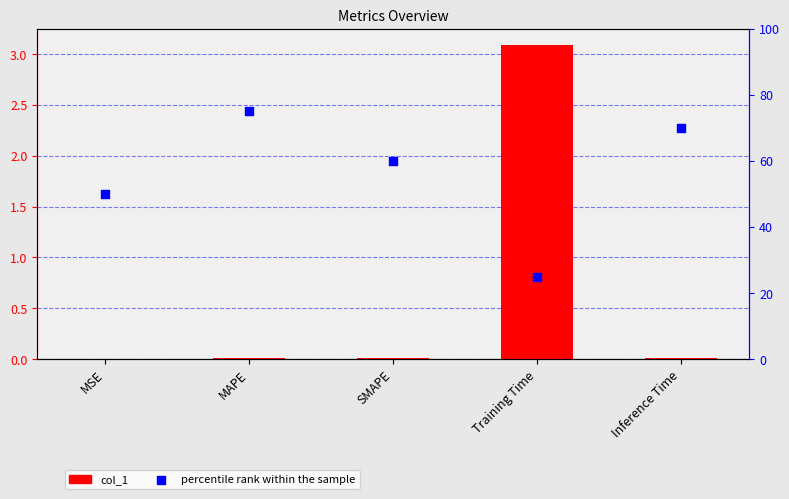

What is the total value across all series at Inference Time?

70.0